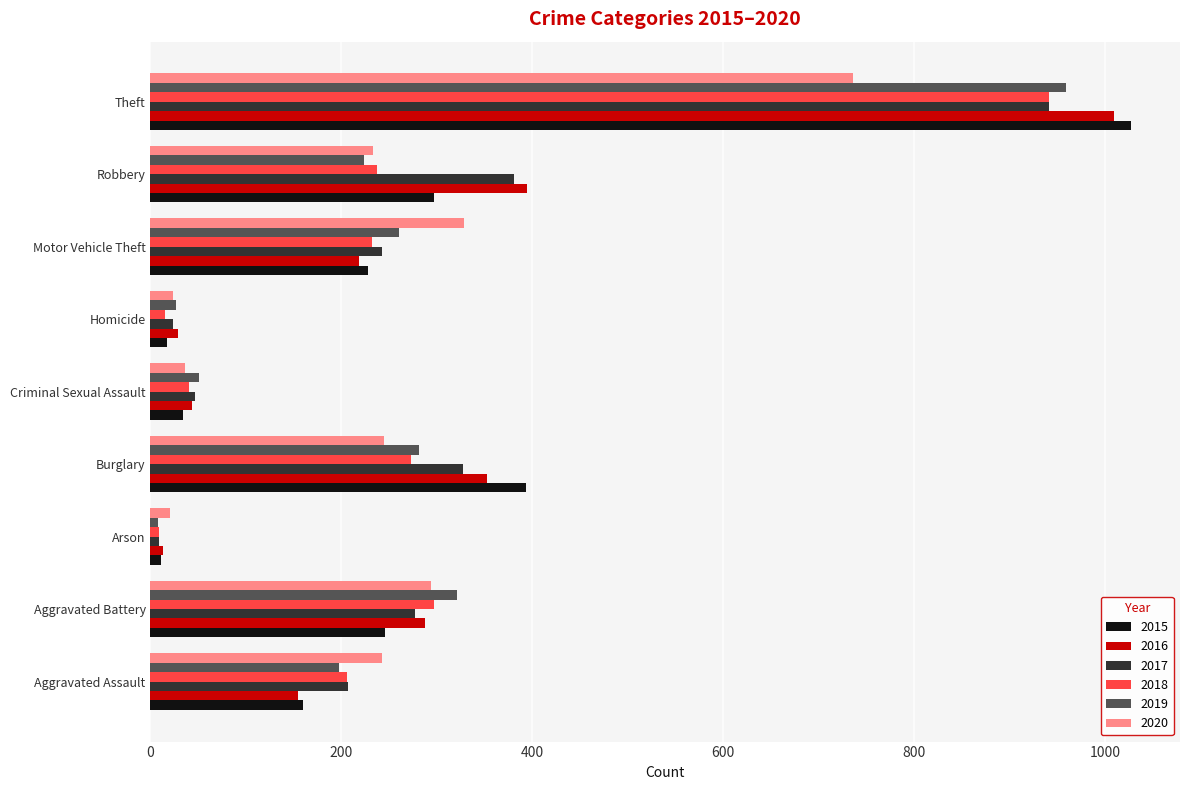

True or false: 2016 has a value of 643 at Robbery.

False